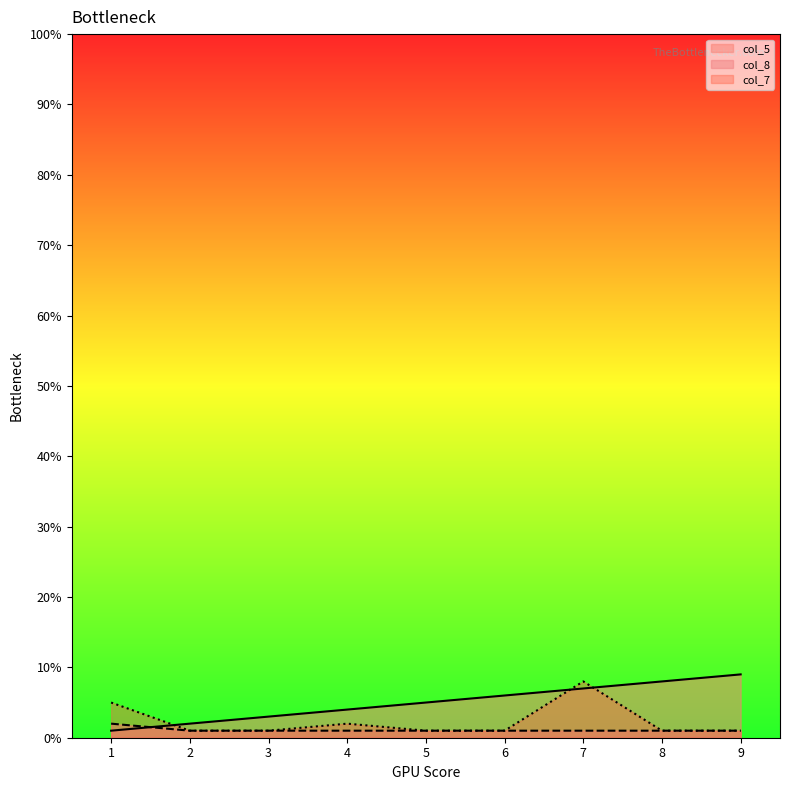

Rank the categories by col_7 value from highest to lowest.

7, 1, 4, 2, 3, 5, 6, 8, 9